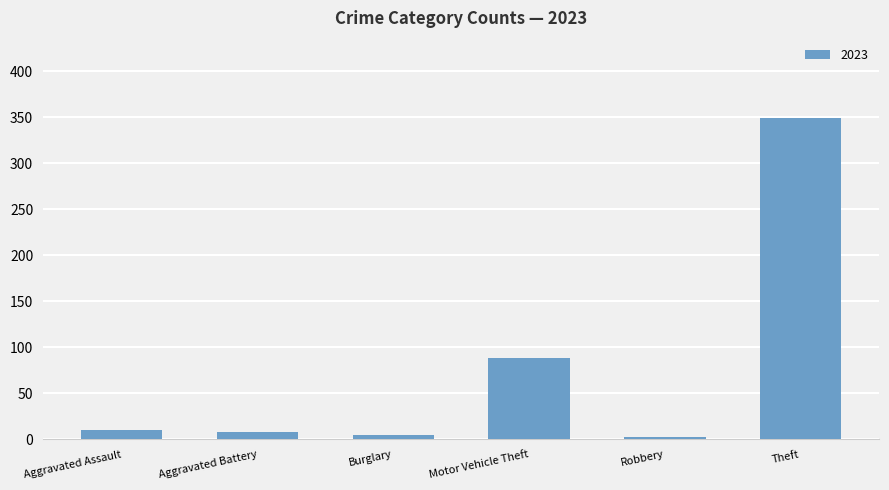

Reading left to right, list all the values displayed in this chart.

10	8	5	89	3	349